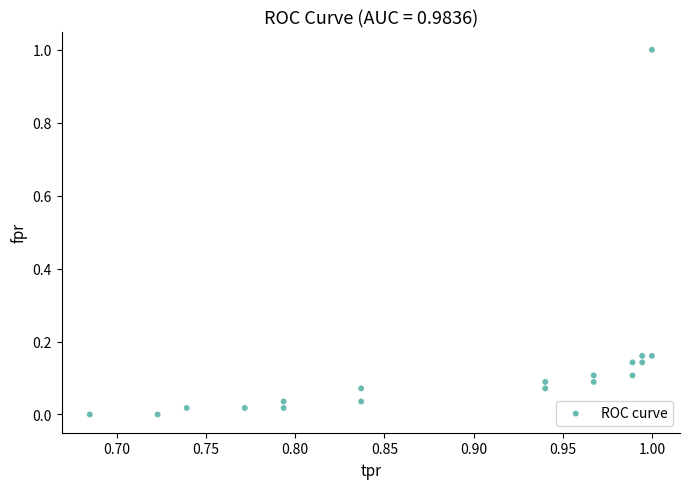

What is the range of Y values (max minus min)?

1.0